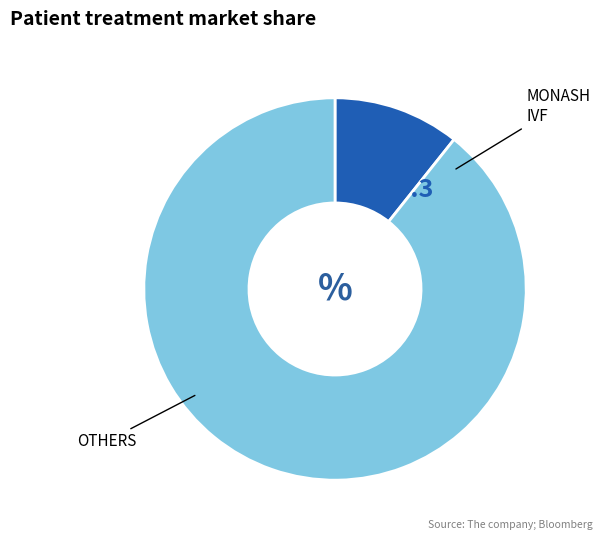

Does any single category account for the majority?

Yes